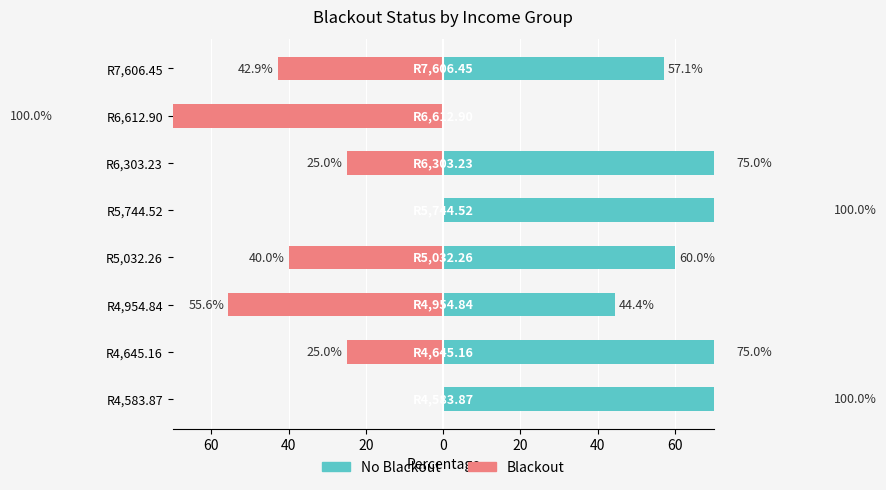

How many values in the Blackout series are below -25?

4